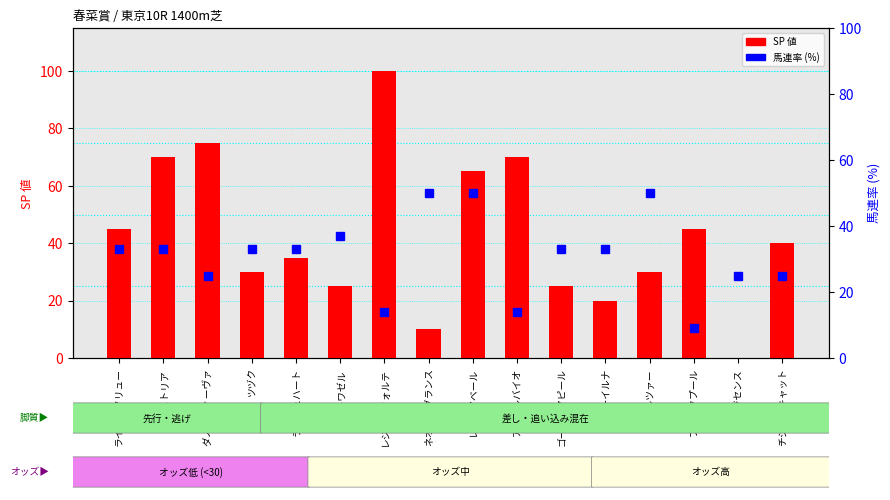

What is the value of the 7th bar from the left?

100